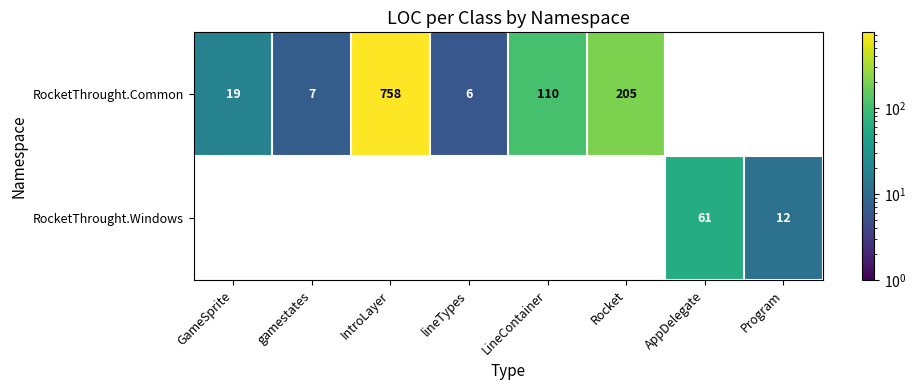

What is the sum of the RocketThrought.Common values at IntroLayer and GameSprite?

777